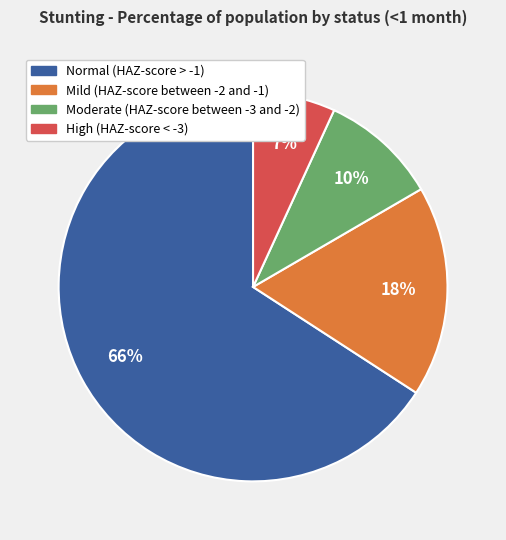

To the nearest percent, what is the average slice percentage?

25%